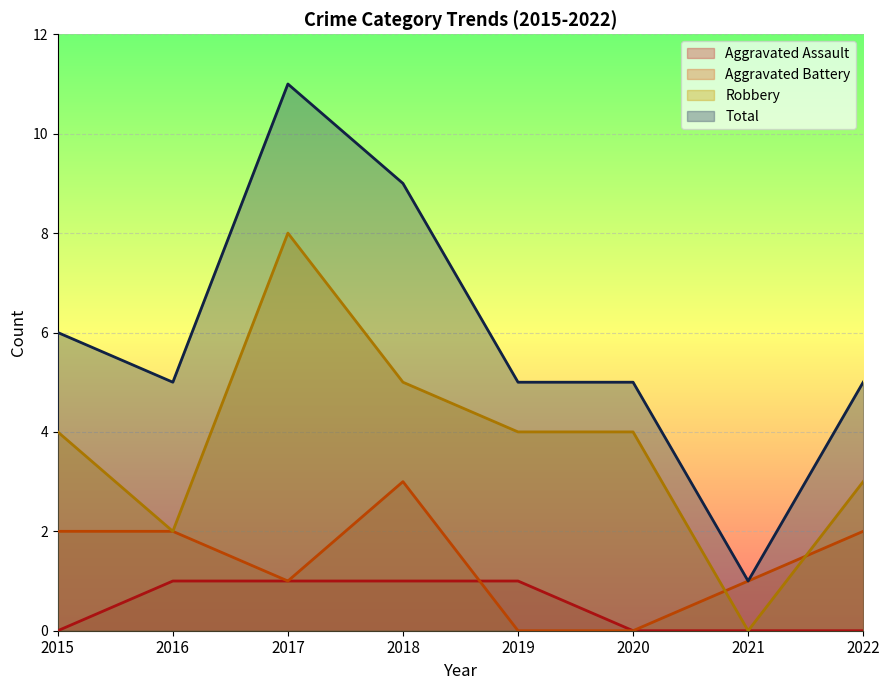

At 2019, list the series in order from smallest to largest.

Aggravated Battery, Aggravated Assault, Robbery, Total